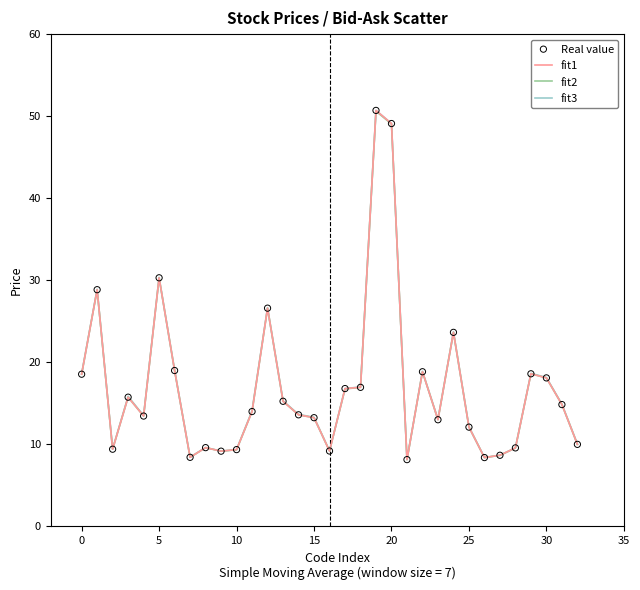

What is the maximum value shown in the chart?

50.7